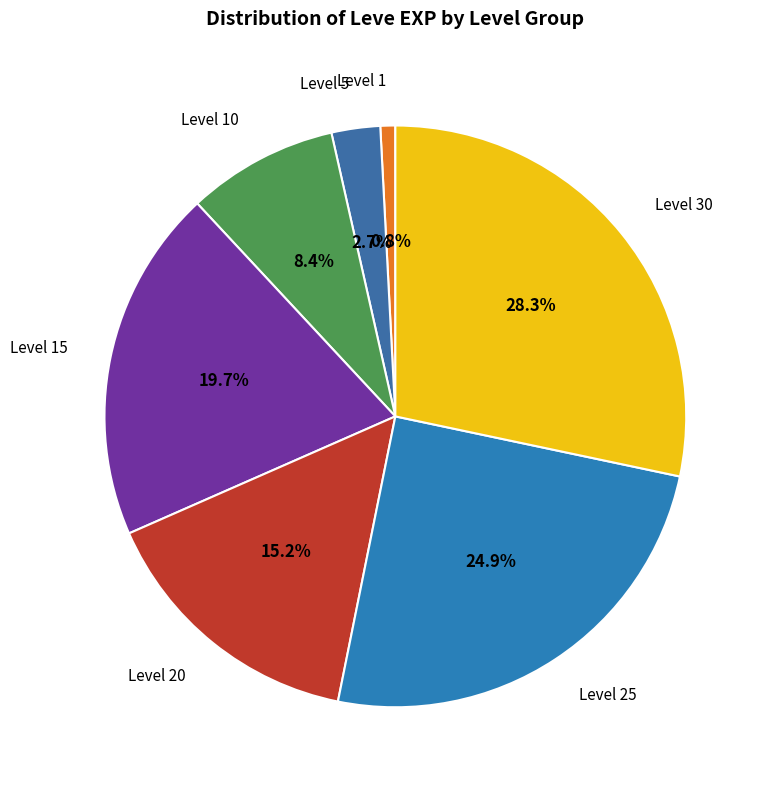

What percentage is the Level 15 slice, to the nearest percent?

20%